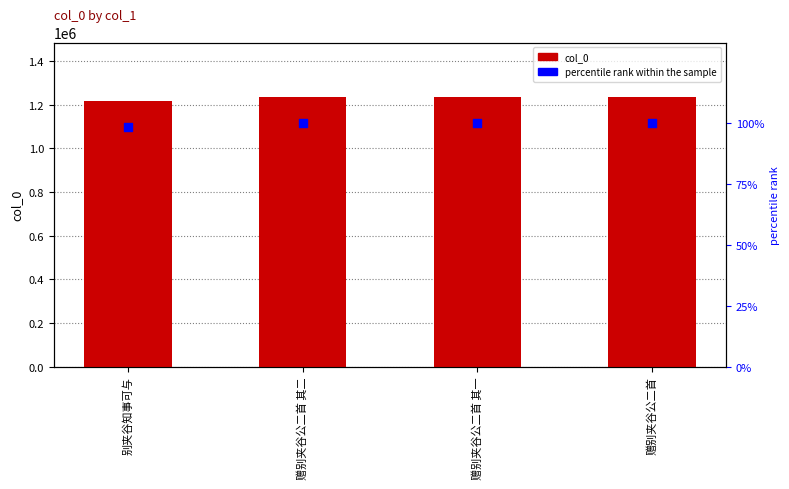

Which series reaches the minimum Y coordinate?

percentile rank within the sample